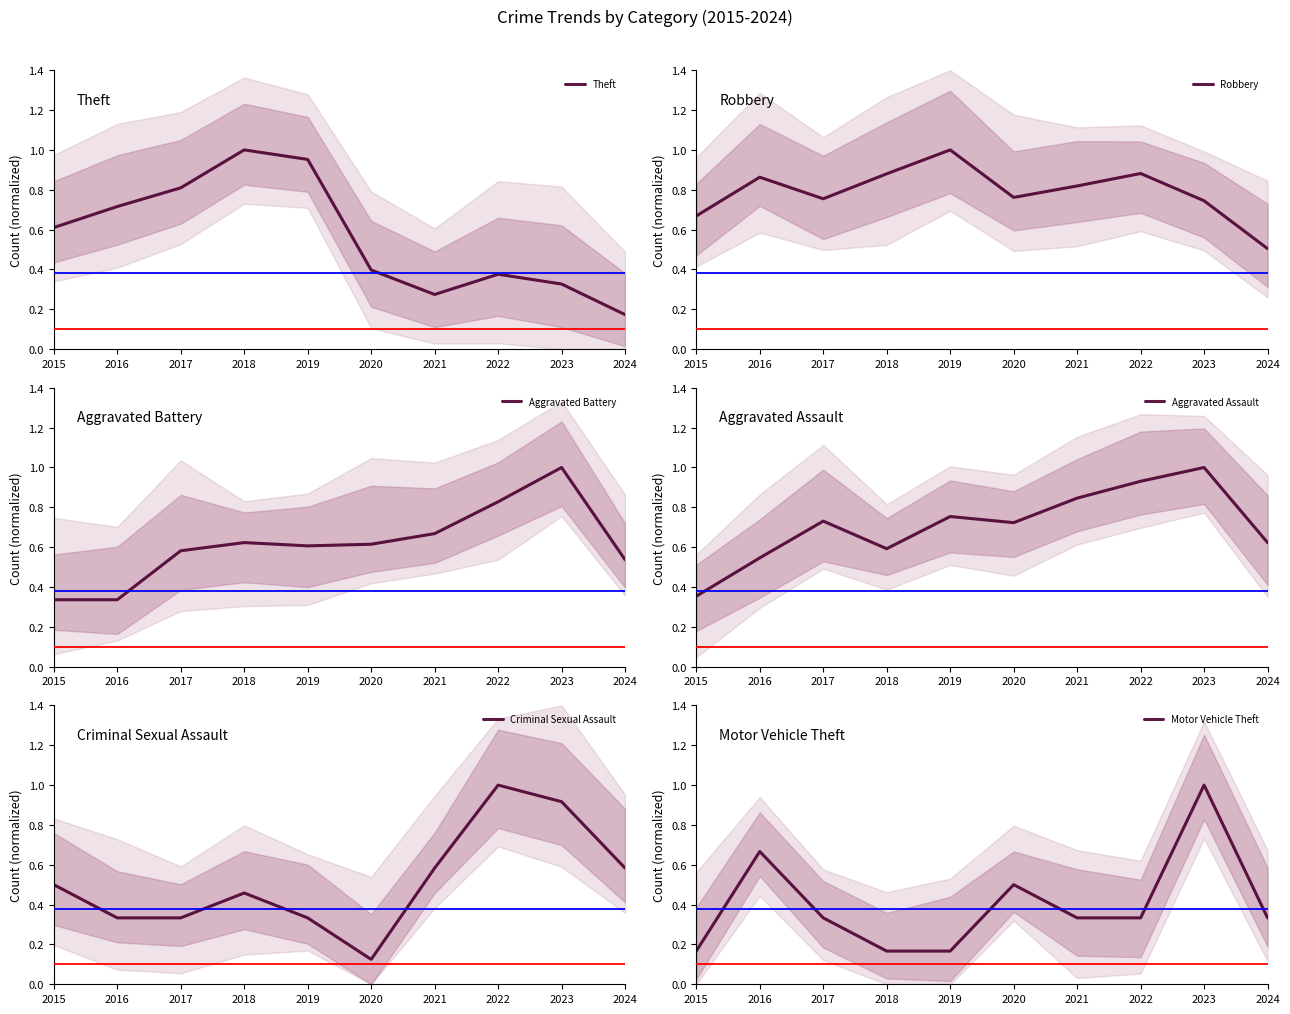

Between 2015 and 2023, which series saw the biggest shift?

Motor Vehicle Theft